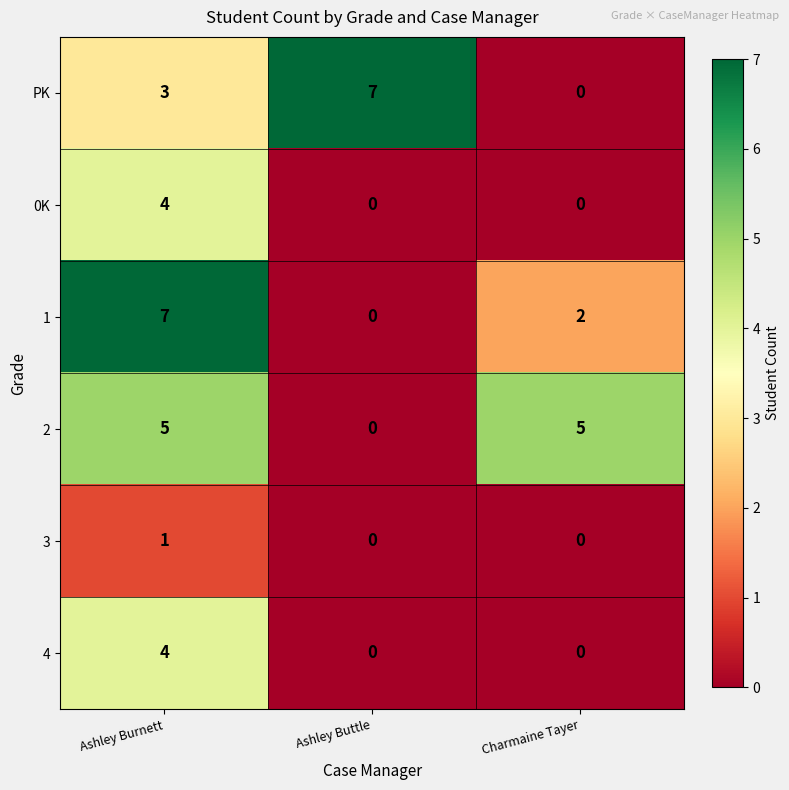

What is the difference between the highest and lowest values at Ashley Burnett?

6